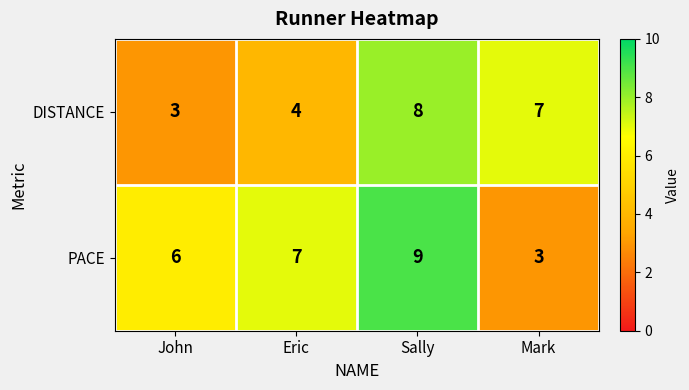

Which series has the widest spread of values?

PACE